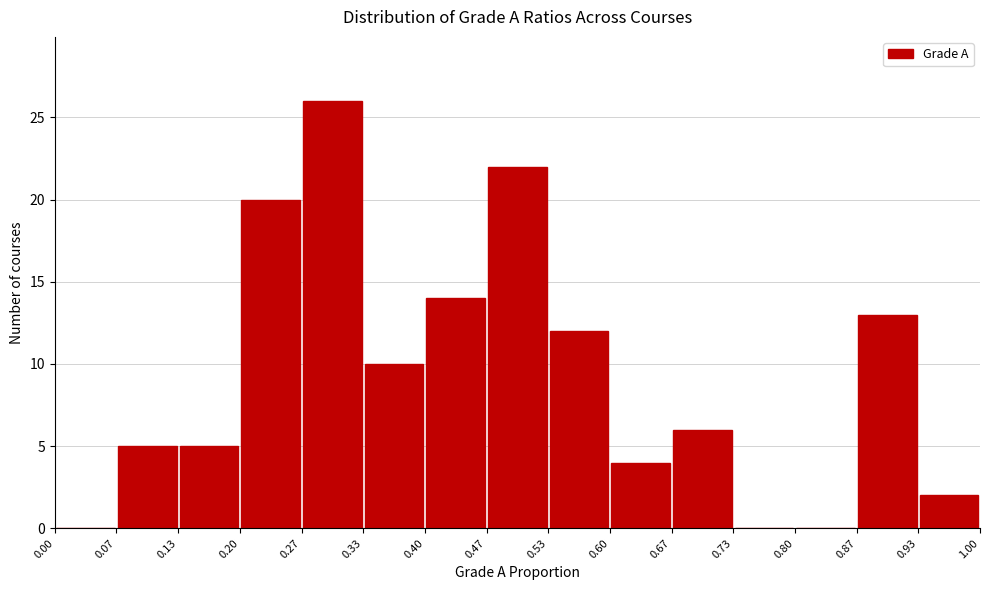

Reading left to right, list every bar in this chart as the range it spans on the x-axis followed by its height. The values are not printed on the chart, so give them approximately, as read against the axis.

0.00 to 0.07: 0
0.07 to 0.13: 5
0.13 to 0.20: 5
0.20 to 0.27: 20
0.27 to 0.33: 26
0.33 to 0.40: 10
0.40 to 0.47: 14
0.47 to 0.53: 22
0.53 to 0.60: 12
0.60 to 0.67: 4
0.67 to 0.73: 6
0.73 to 0.80: 0
0.80 to 0.87: 0
0.87 to 0.93: 13
0.93 to 1.00: 2